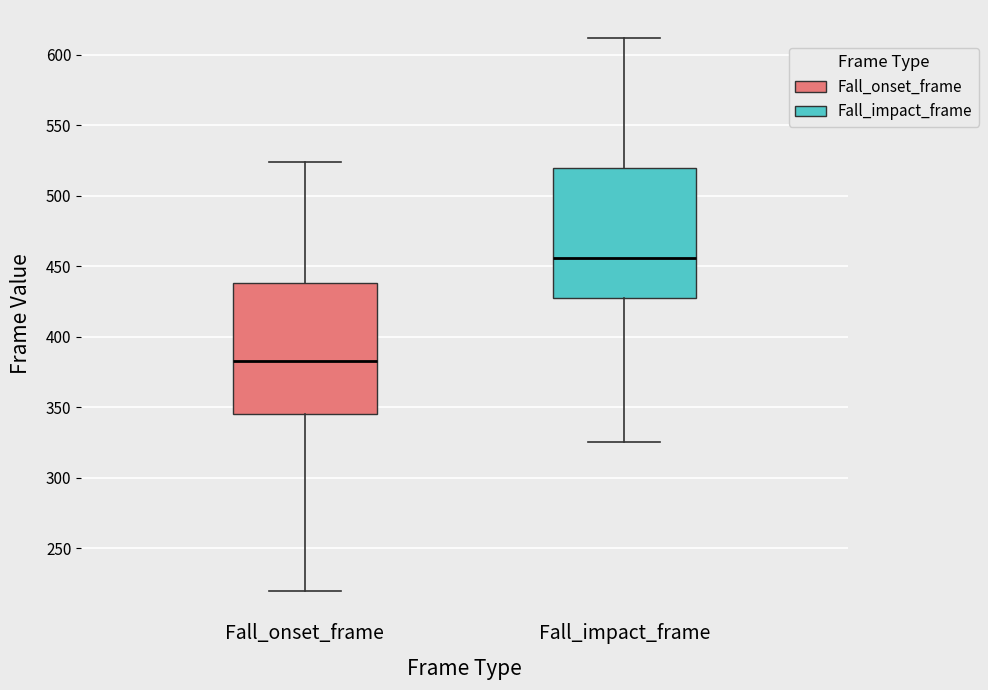

Where is the upper edge of the box for Fall_onset_frame on the y-axis? The values are not printed on the chart, so give them approximately, as read against the axis.

440